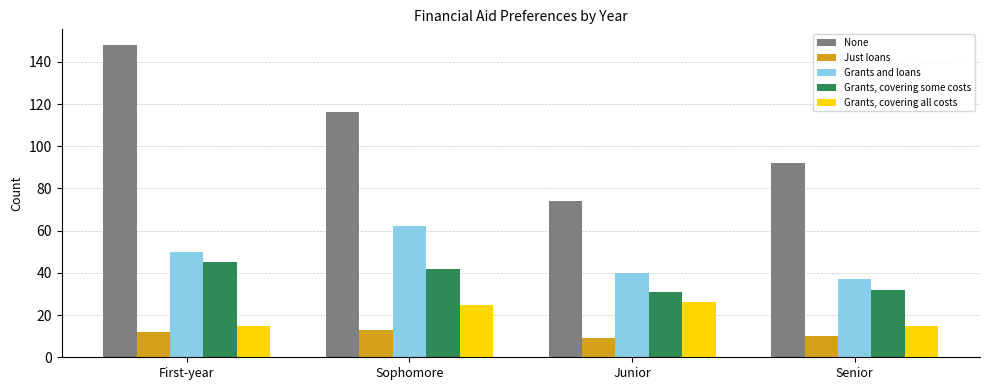

At Senior, list the series in order from smallest to largest.

Just loans, Grants, covering all costs, Grants, covering some costs, Grants and loans, None